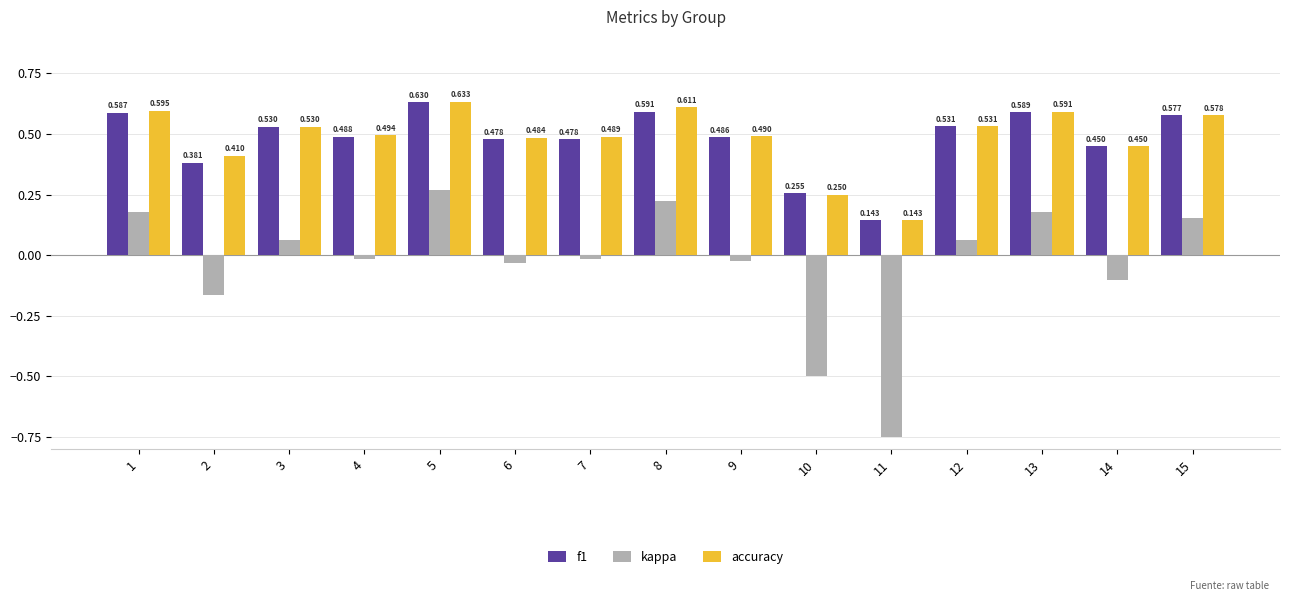

Which series has the largest total across all categories?

accuracy